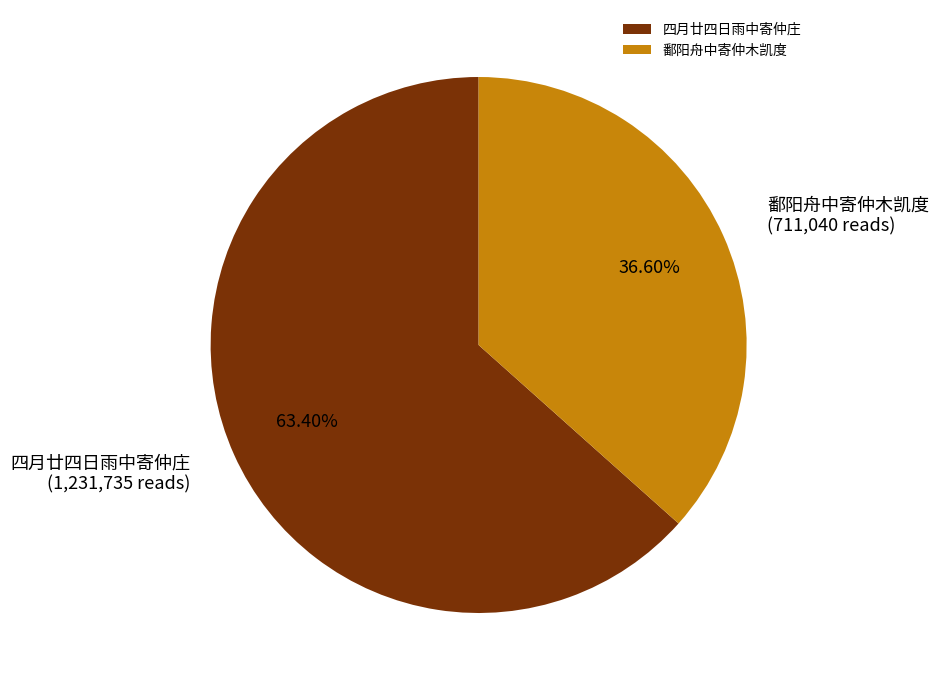

True or false: 鄱阳舟中寄仲木凯度 accounts for 37% of the total.

True